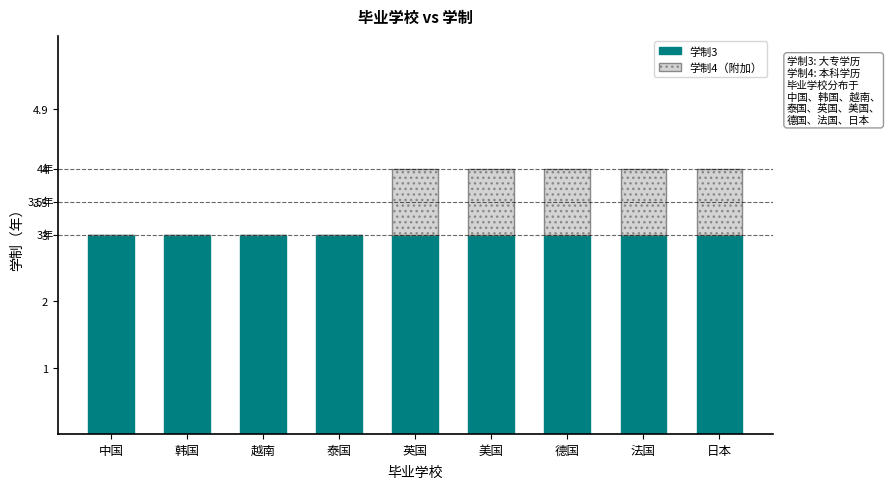

The 学制3 series shows 1 at 越南. True or false?

False